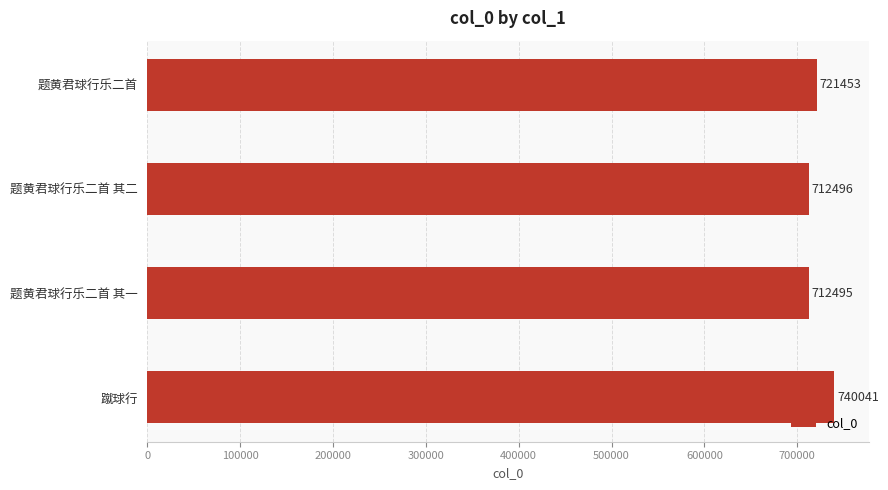

Reading top to bottom, extract all data points from this chart.

题黄君球行乐二首=721453	题黄君球行乐二首 其二=712496	题黄君球行乐二首 其一=712495	蹴球行=740041